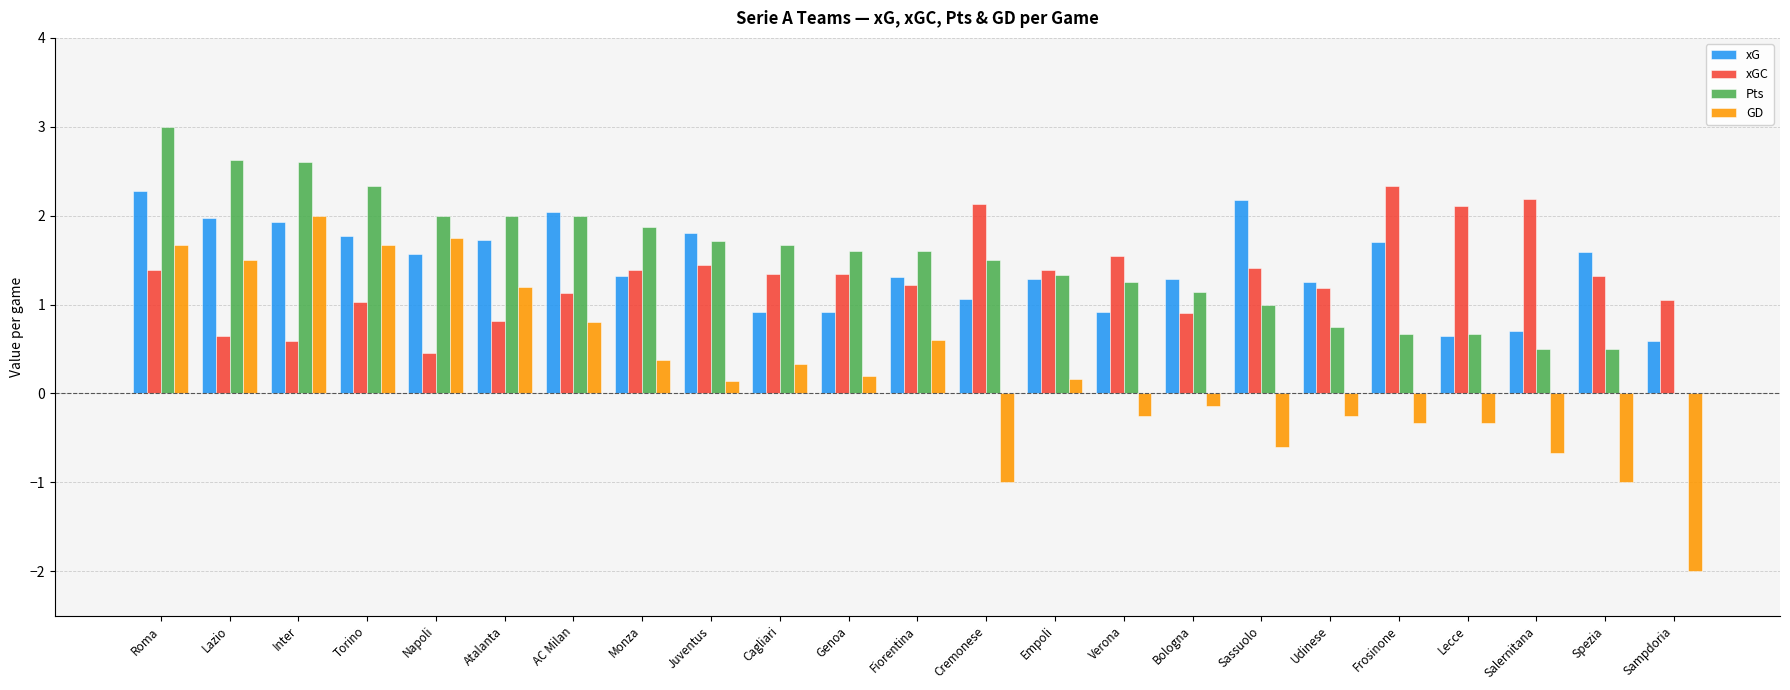

What is the maximum value for Pts?

3.0